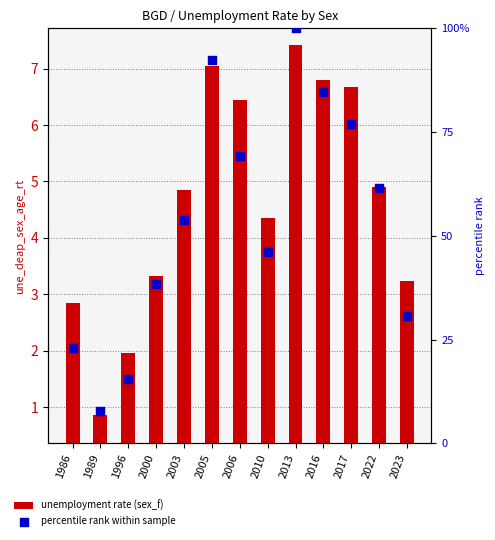

Which series reaches the minimum Y coordinate?

unemployment rate (sex_f)